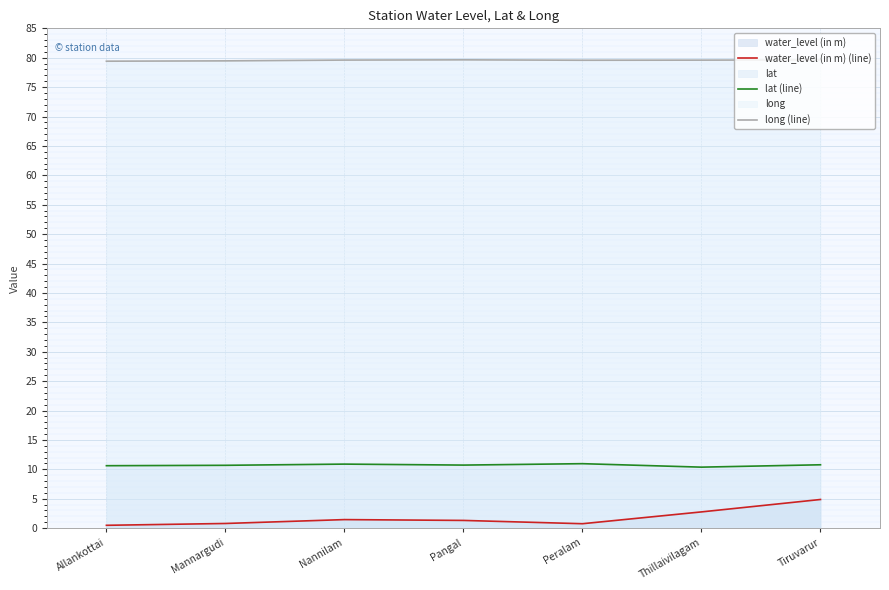

What value does the long (line) series have at Thillaivilagam?

79.6